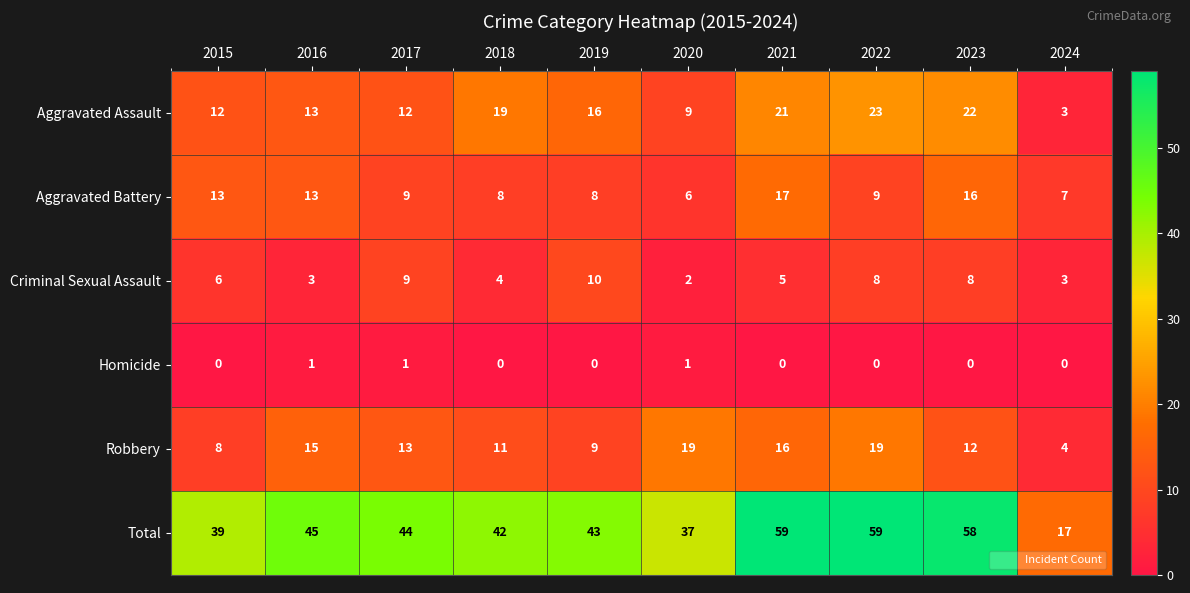

What is the spread (max minus min) of values at 2021?

59